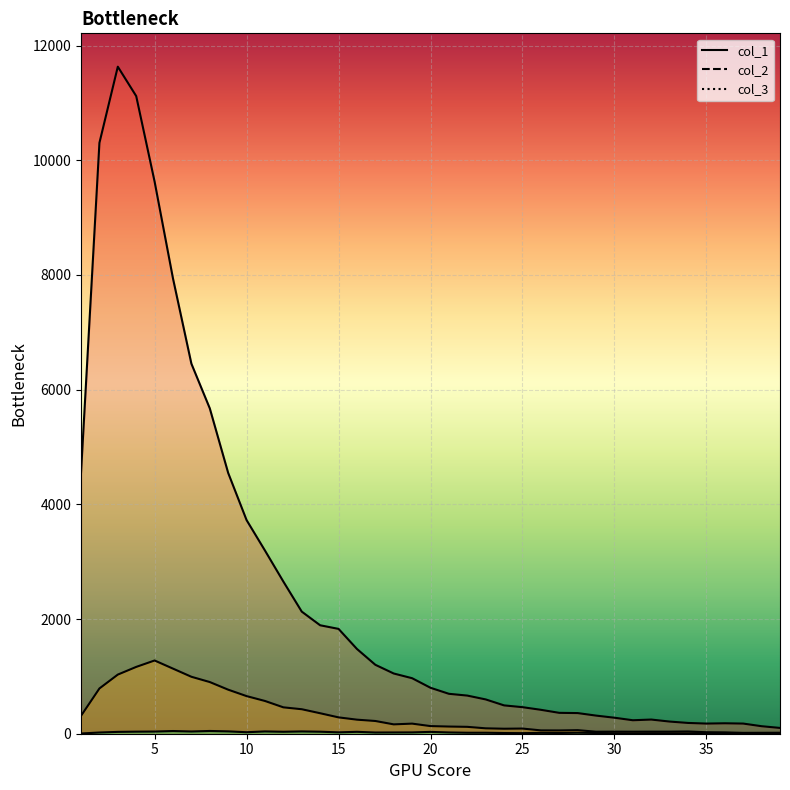

True or false: col_3 line and col_2 line cross at least once.

False